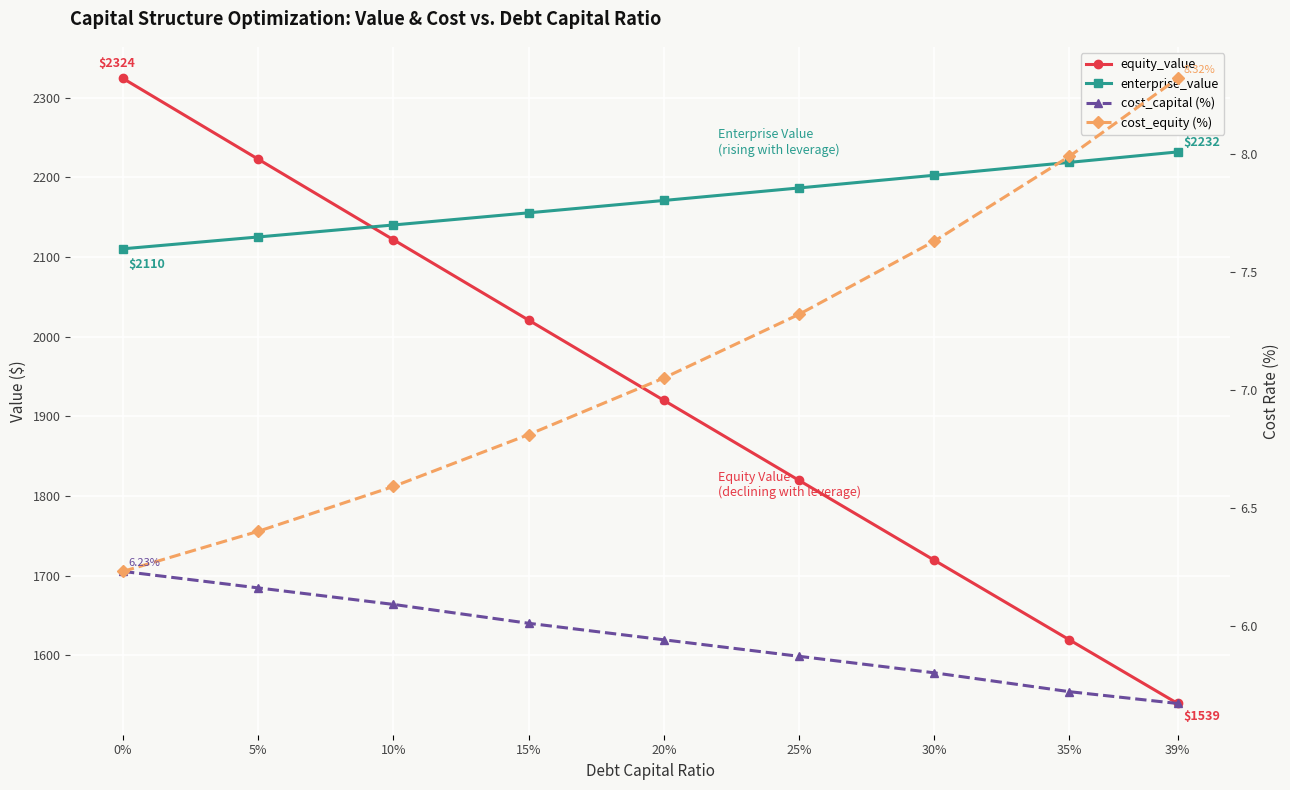

True or false: cost_equity (%) and cost_capital (%) intersect in this chart.

False